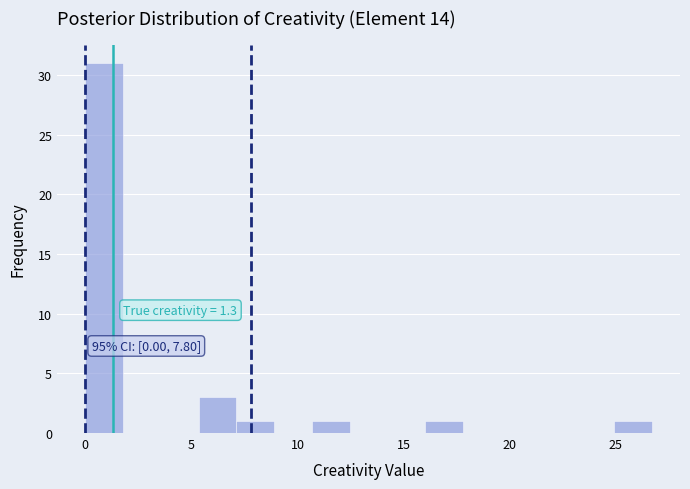

Around what value on the x-axis is the tallest bar? Give the approximate position of its centre, as read against the axis.

1.0